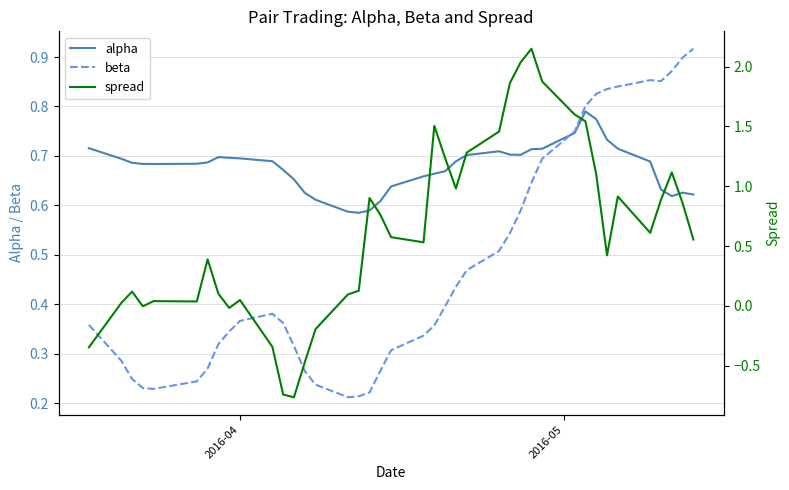

How many lines are shown in the chart?

3